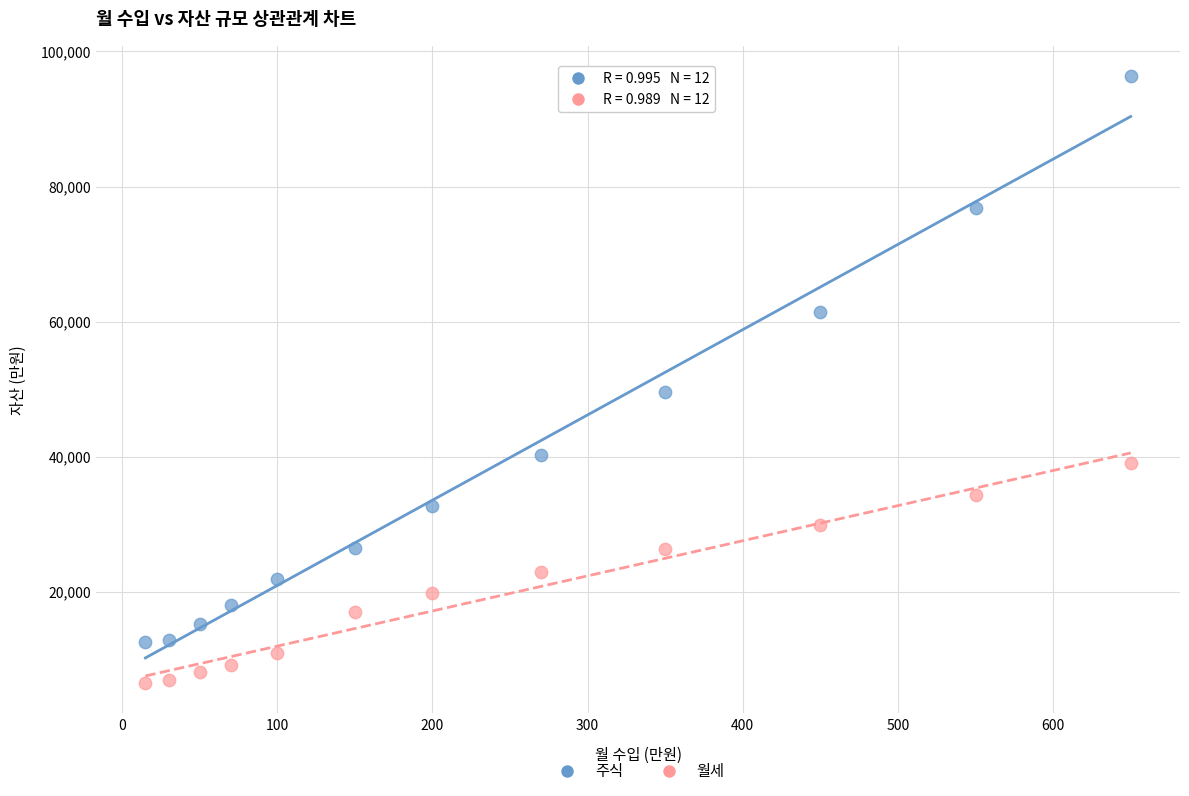

What is the X range (max minus min) for the scatter plot?

635.0